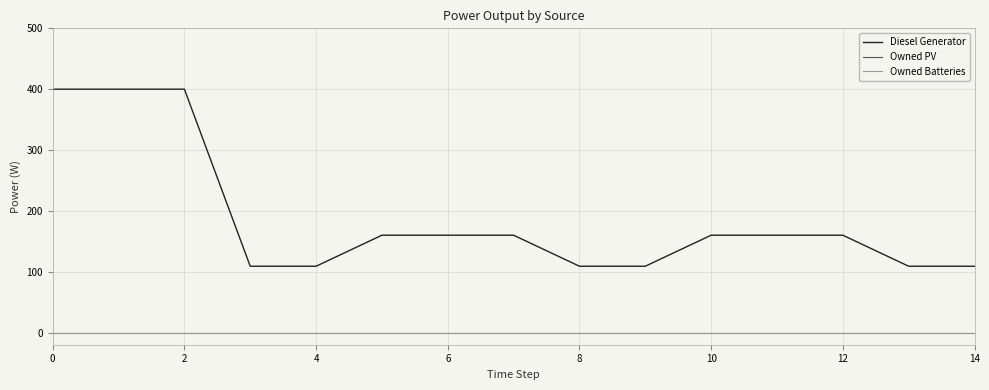

Does the chart display data point markers on the line(s)?

No